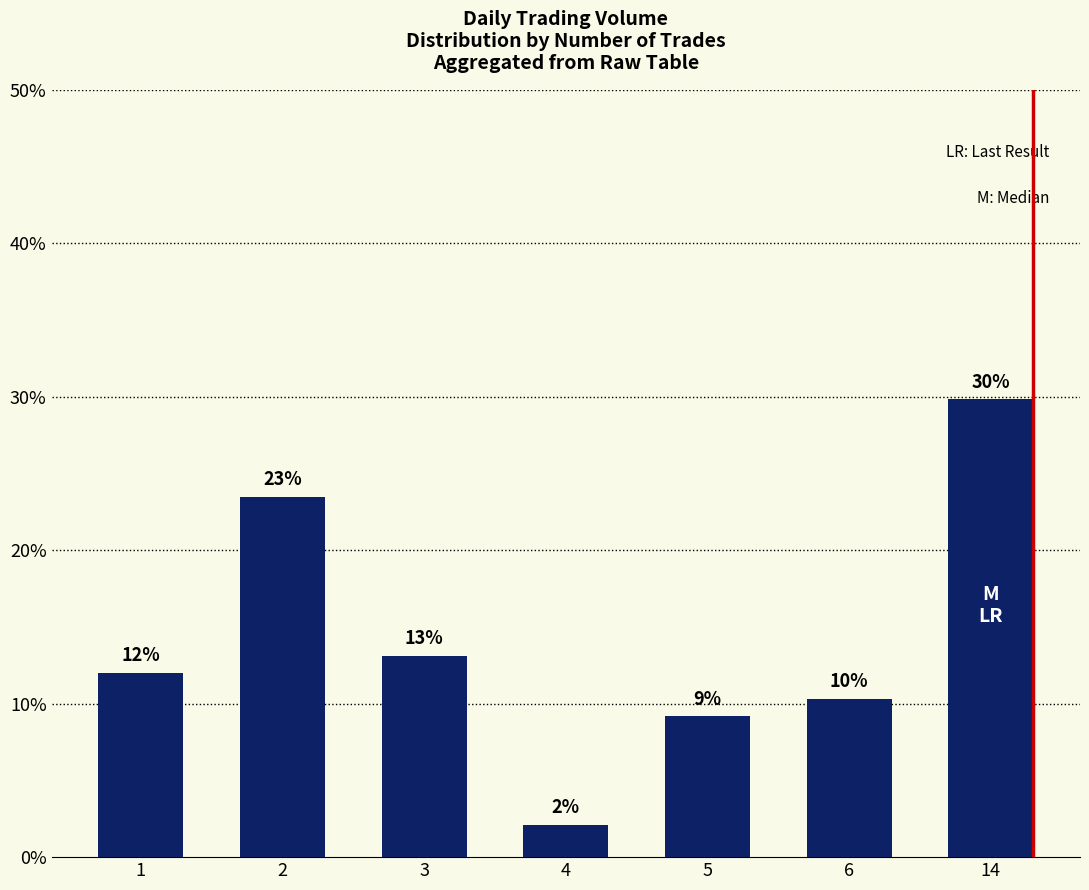

Are the bars horizontal?

No